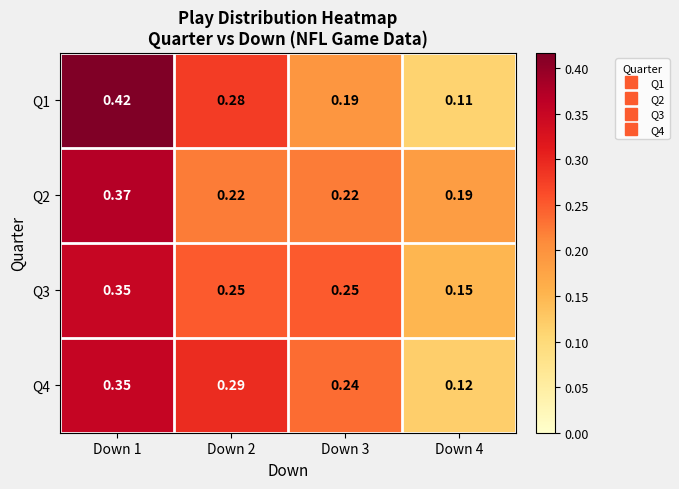

How many data points does each series have?

4